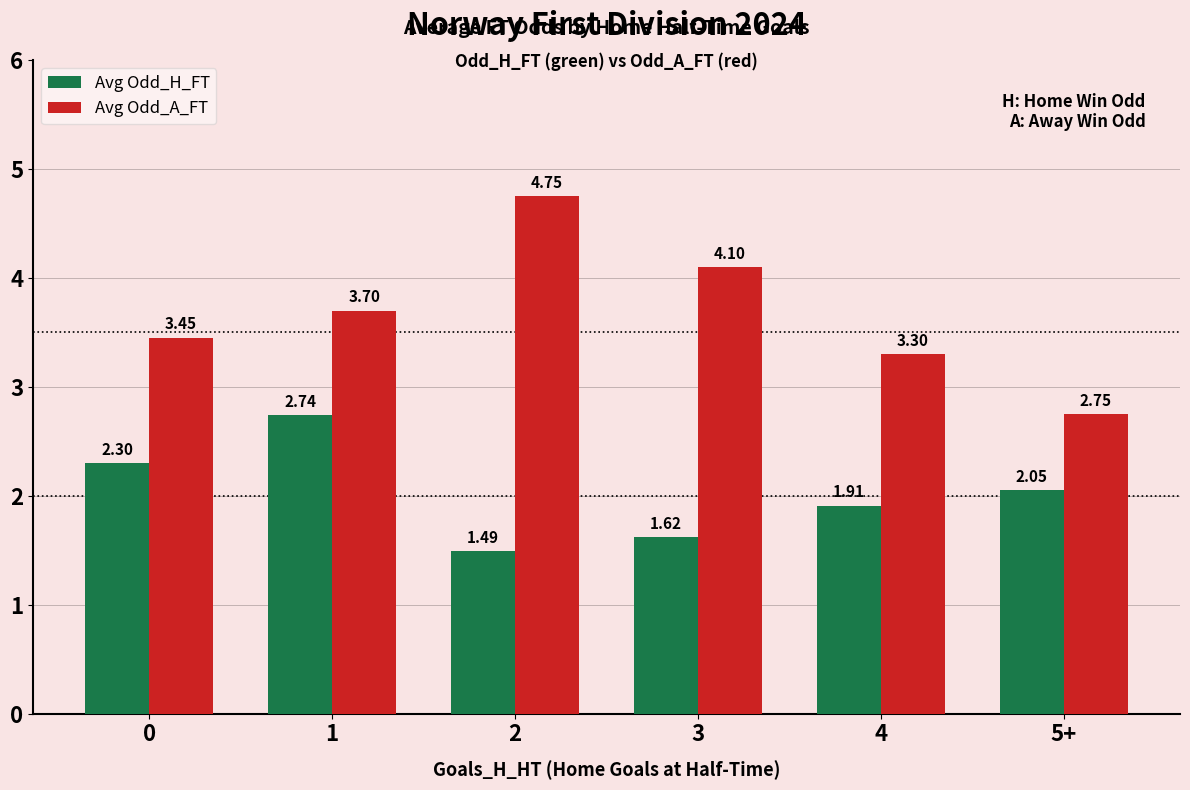

What is the sum of all Avg Odd_A_FT values?

22.1